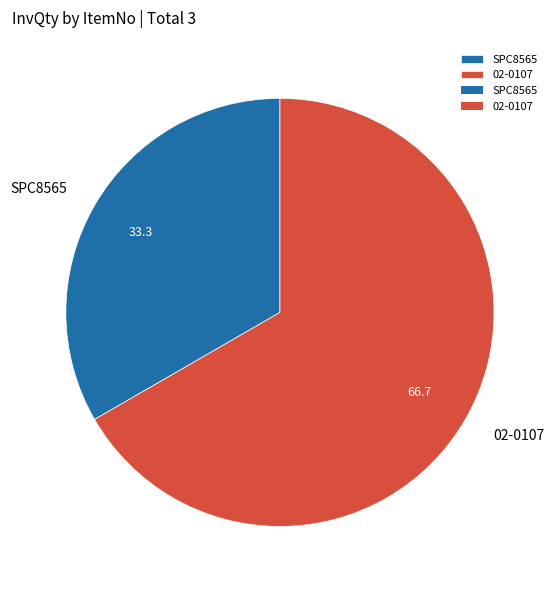

What is the largest slice in the pie chart?

02-0107